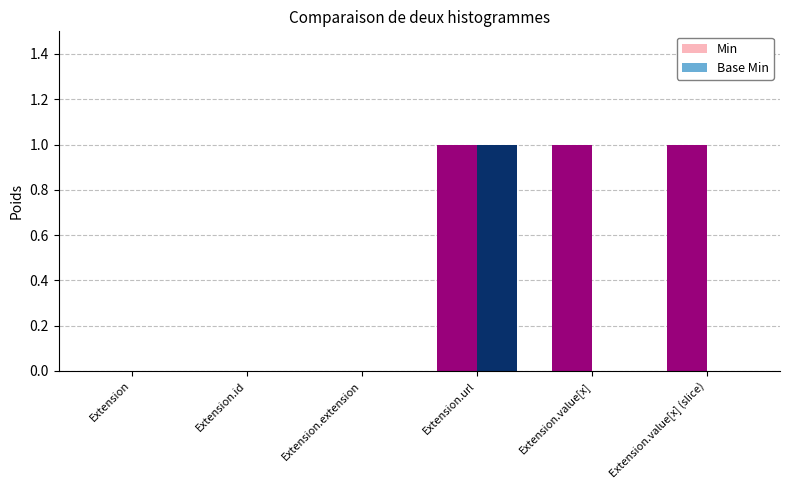

Which series changed the most between Extension and Extension.value[x]?

Min